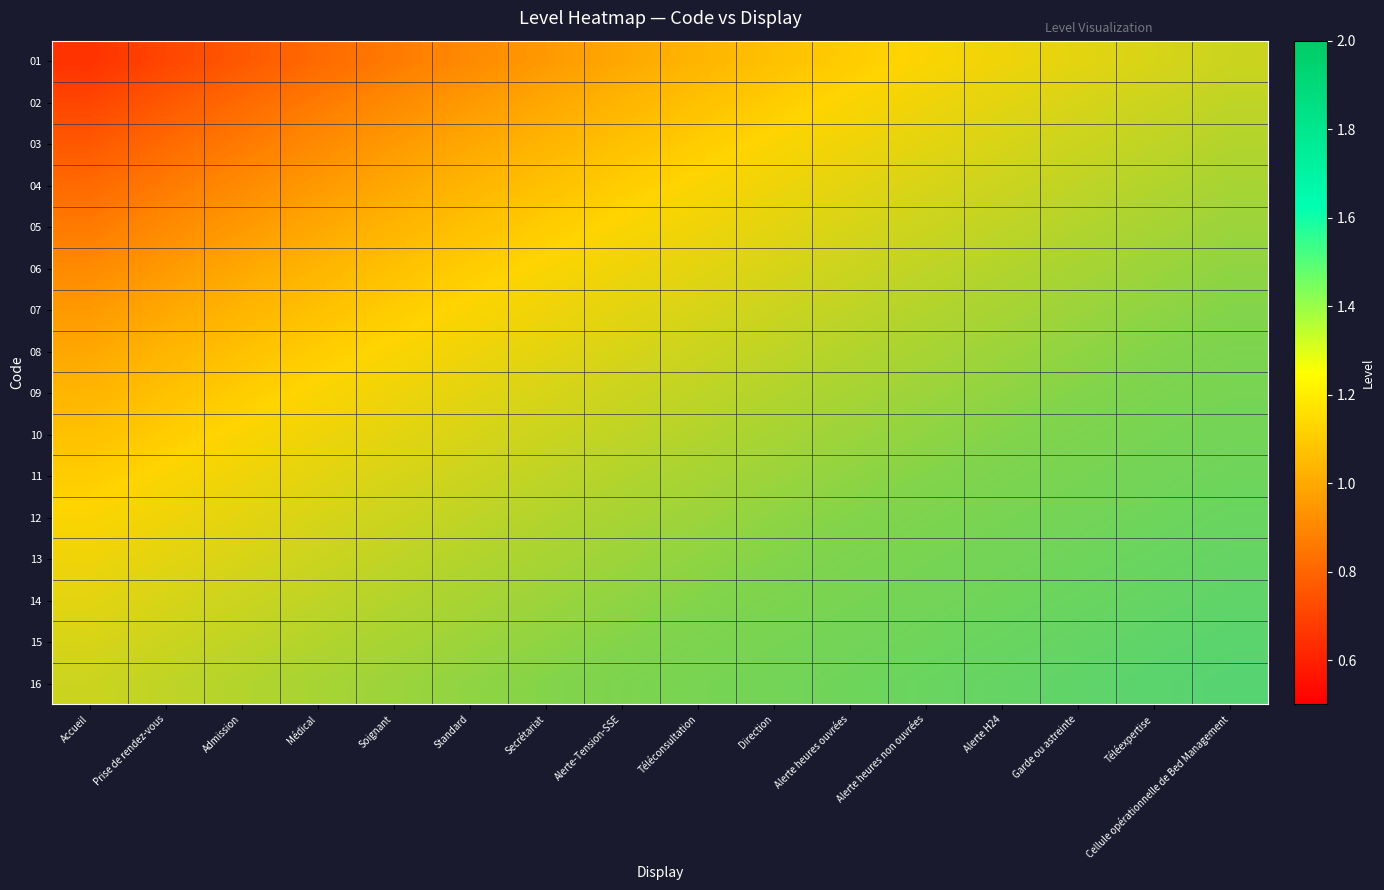

Rank the series at Alerte H24 from highest to lowest value.

16, 15, 14, 13, 12, 11, 10, 09, 08, 07, 06, 05, 04, 03, 02, 01